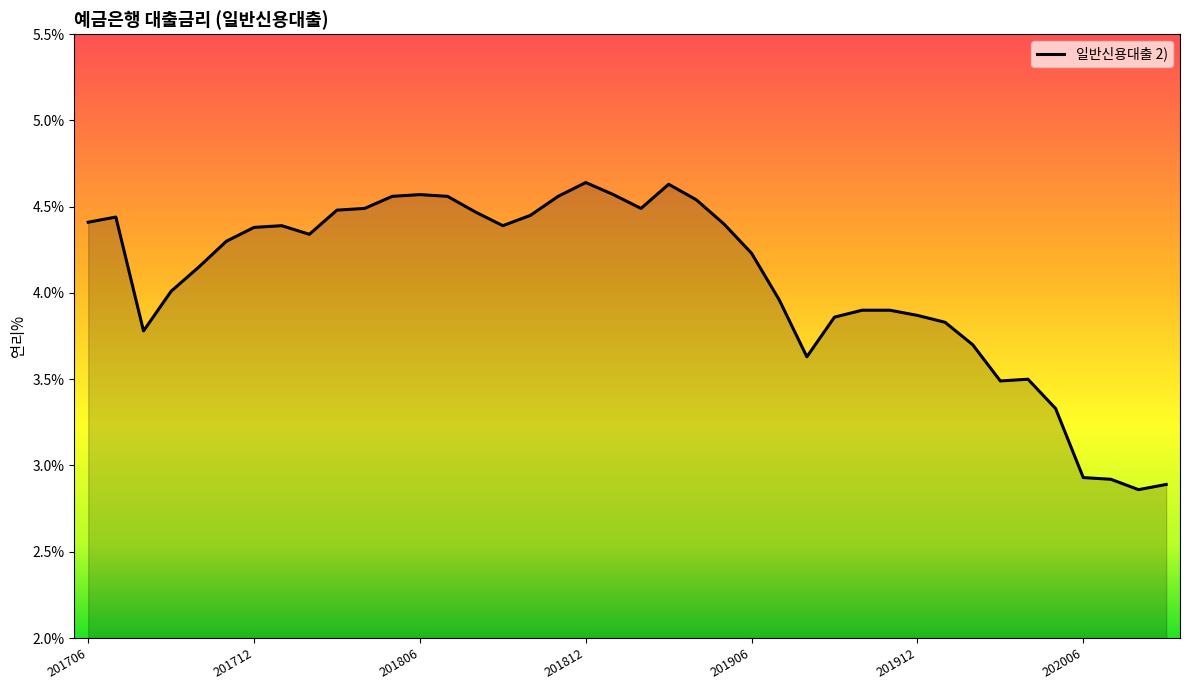

Does the chart have visible grid lines?

No